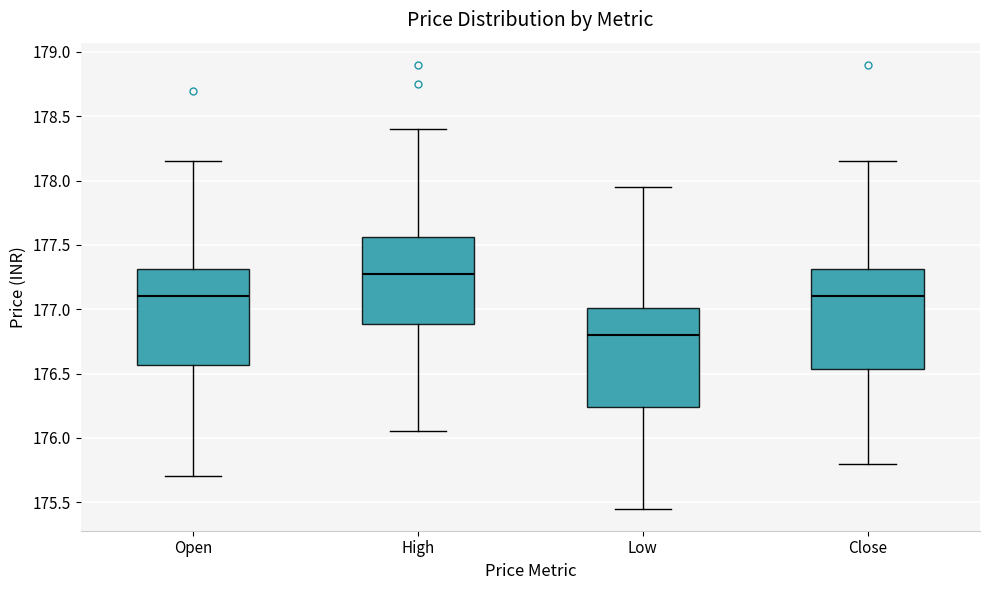

Which box has the highest median line?

High